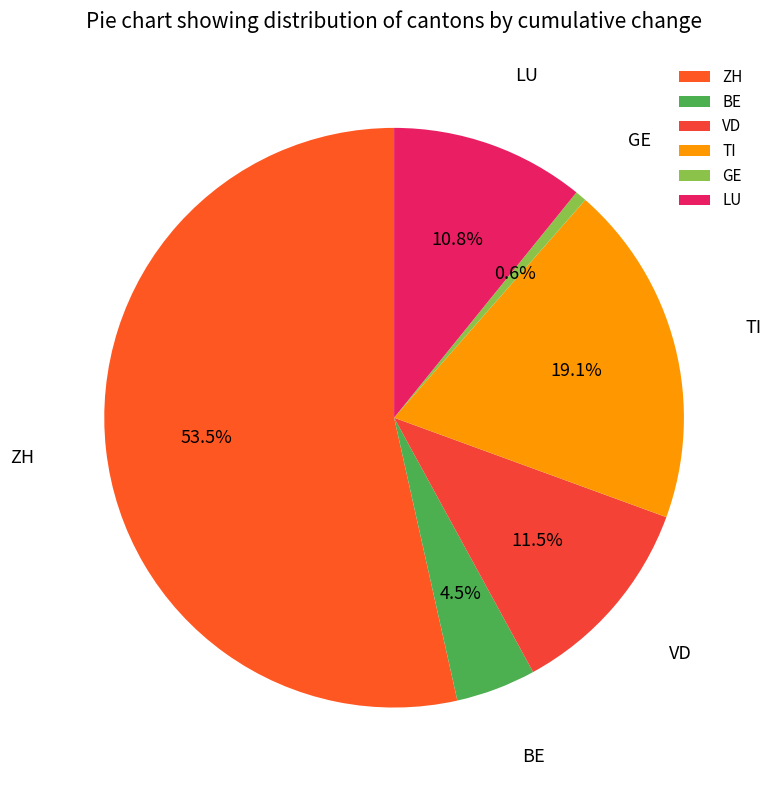

Is it true that GE is 18% of the pie?

False